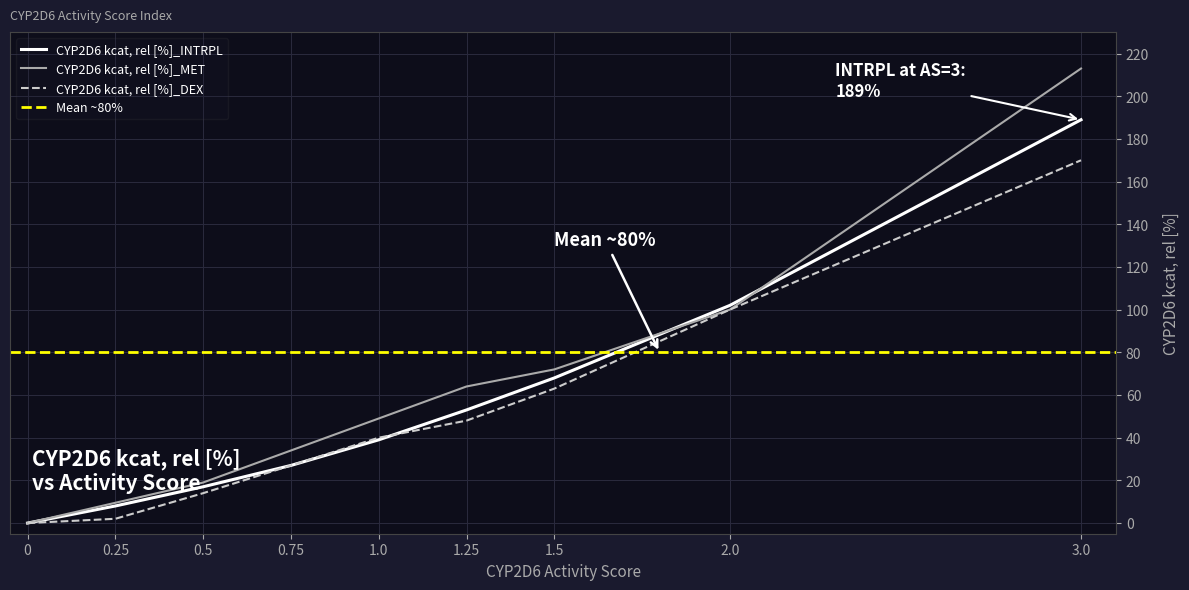

Does the chart have visible grid lines?

Yes